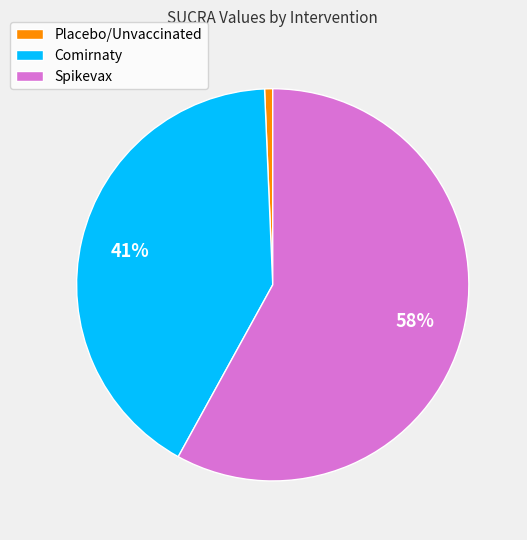

Between Comirnaty and Placebo/Unvaccinated, which is larger?

Comirnaty